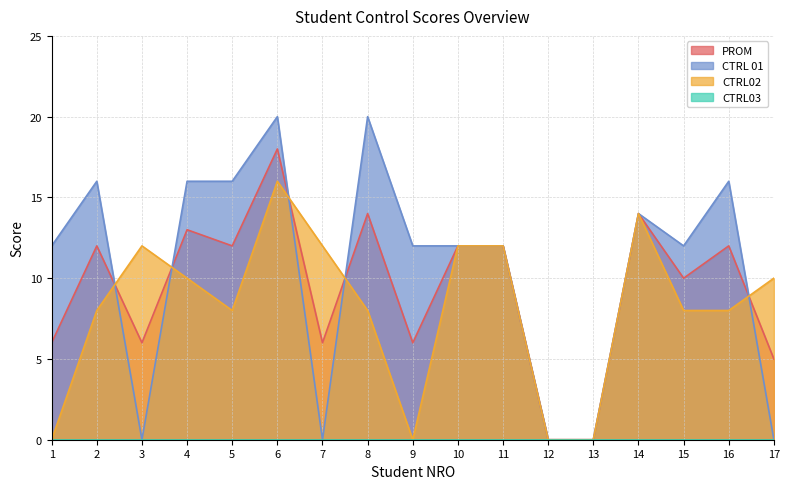

Reading left to right, extract all data points from this chart.

PROM: 1=6	2=12	3=6	4=13	5=12	6=18	7=6	8=14	9=6	10=12	11=12	12=0	13=0	14=14	15=10	16=12	17=5
CTRL 01: 1=12	2=16	3=0	4=16	5=16	6=20	7=0	8=20	9=12	10=12	11=12	12=0	13=0	14=14	15=12	16=16	17=0
CTRL02: 1=0	2=8	3=12	4=10	5=8	6=16	7=12	8=8	9=0	10=12	11=12	12=0	13=0	14=14	15=8	16=8	17=10